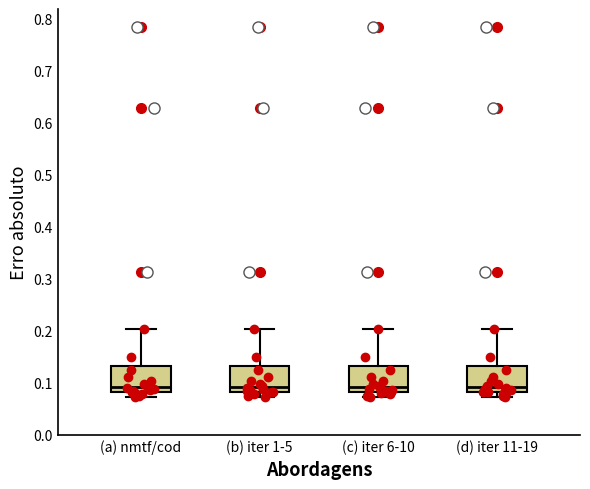

Reading left to right, transcribe this box plot: for each box, give where its median line is, the range the box spans, and where its two whiskers end, as read against the y-axis. The values are not printed on the chart, so give them approximately, as read against the axis.

(a) nmtf/cod: median 0.09, box 0.08 to 0.13, whiskers 0.07 to 0.20
(b) iter 1-5: median 0.09, box 0.08 to 0.13, whiskers 0.07 to 0.20
(c) iter 6-10: median 0.09, box 0.08 to 0.13, whiskers 0.07 to 0.20
(d) iter 11-19: median 0.09, box 0.08 to 0.13, whiskers 0.07 to 0.20